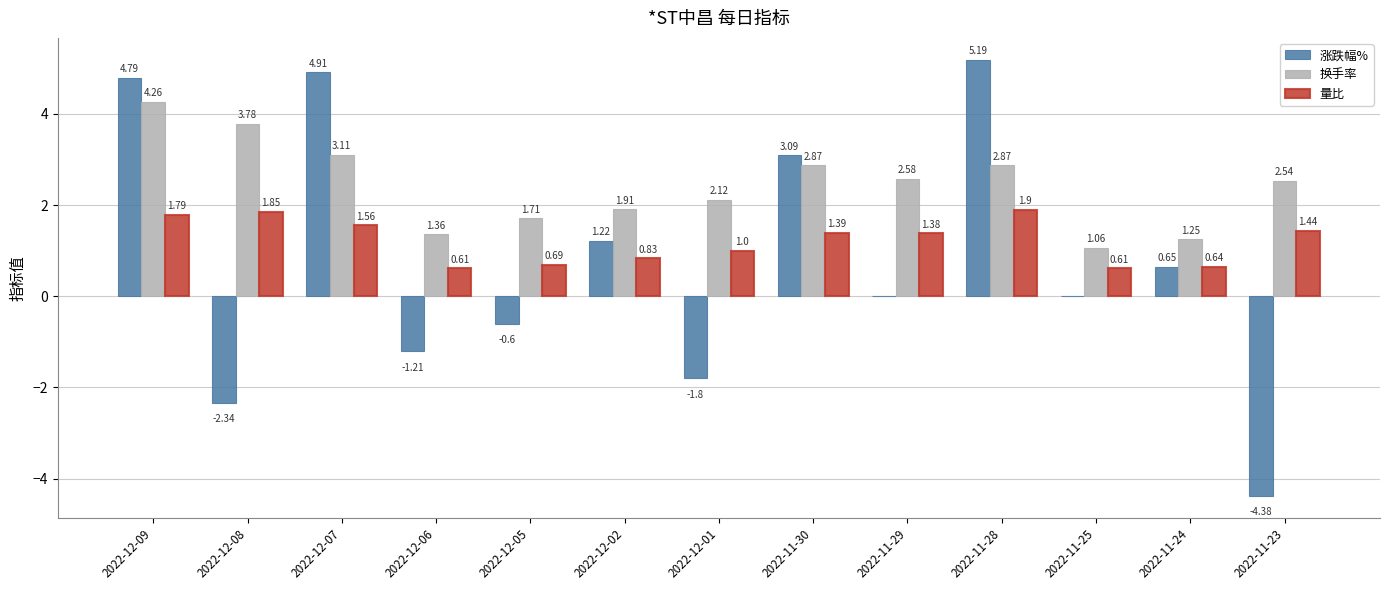

Is the value of 涨跌幅% at 2022-11-30 greater than the value of 量比 at 2022-12-01?

Yes